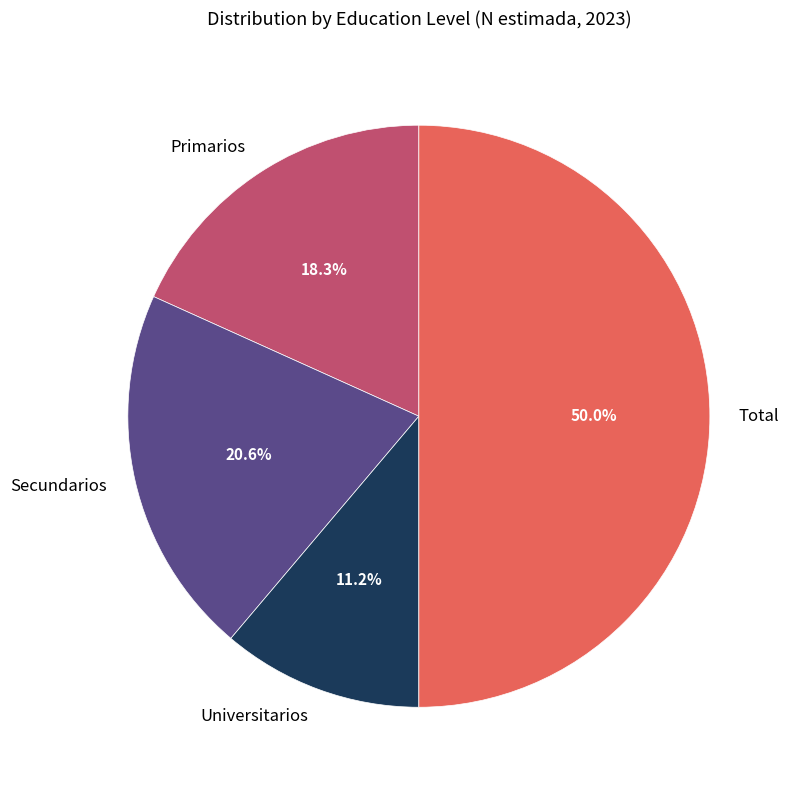

Which slice is the smallest?

Universitarios